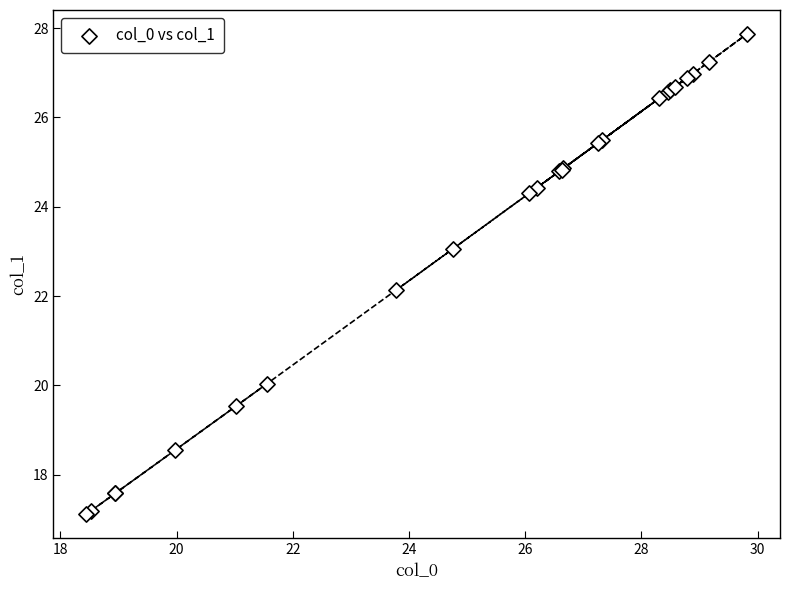

What Y value in the scatter plot is closest to 22?

22.1